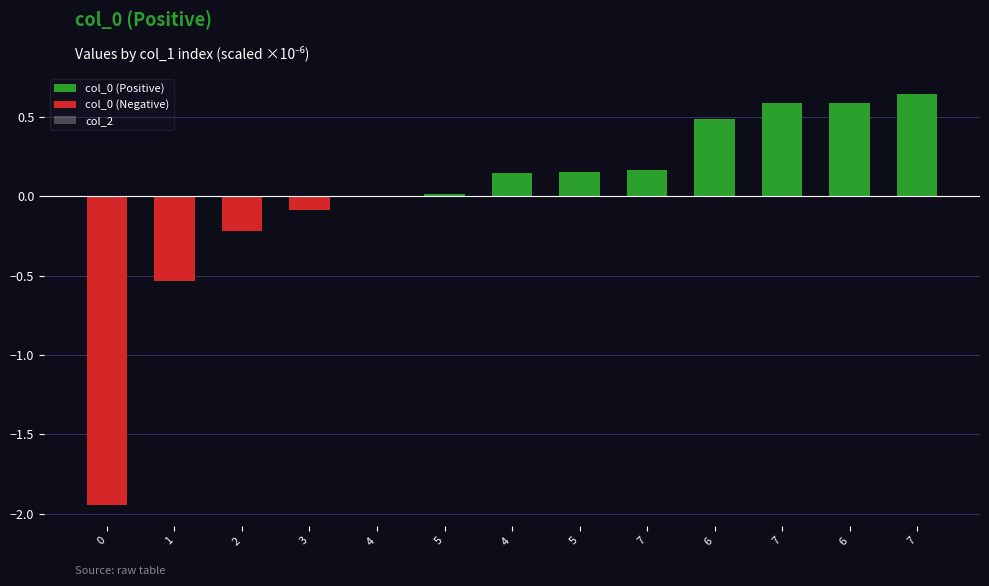

Rank the series by their maximum value, from highest to lowest.

col_0 (Positive), col_0 (Negative), col_2